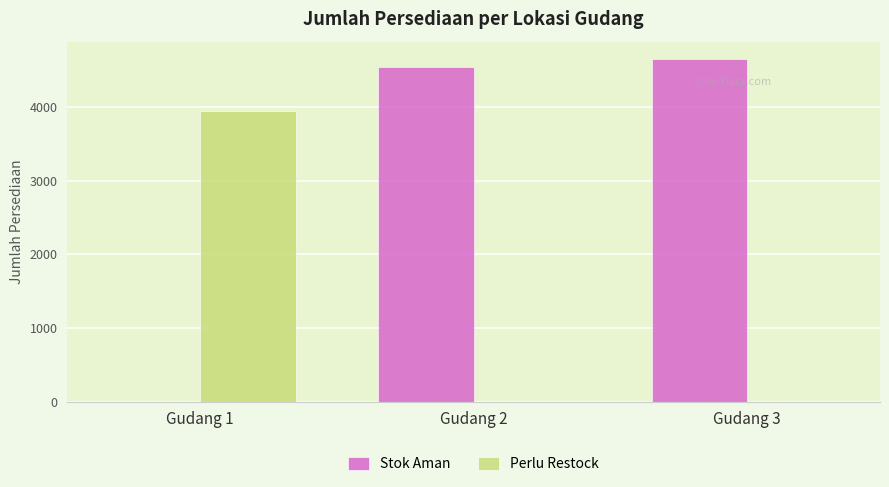

How many Perlu Restock values are between 0 and 3945?

3